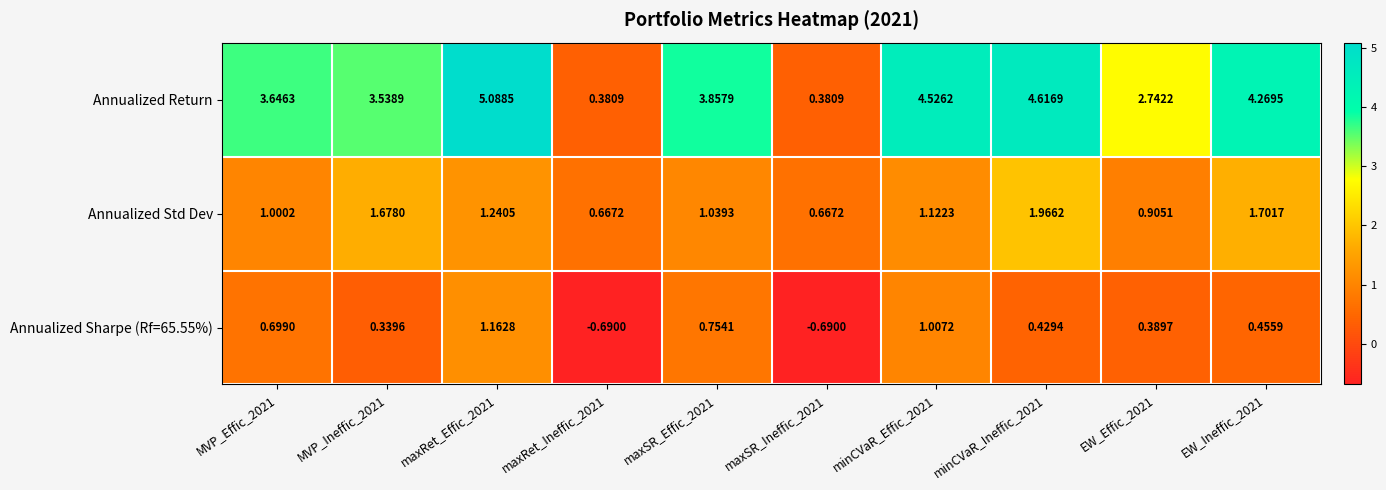

Between maxSR_Effic_2021 and EW_Effic_2021, which series saw the biggest shift?

Annualized Return